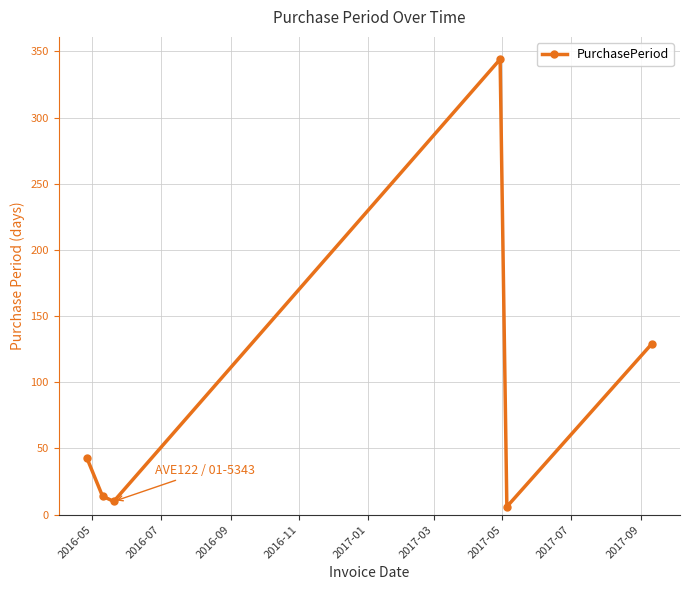

What is the difference between the maximum and minimum values?

338